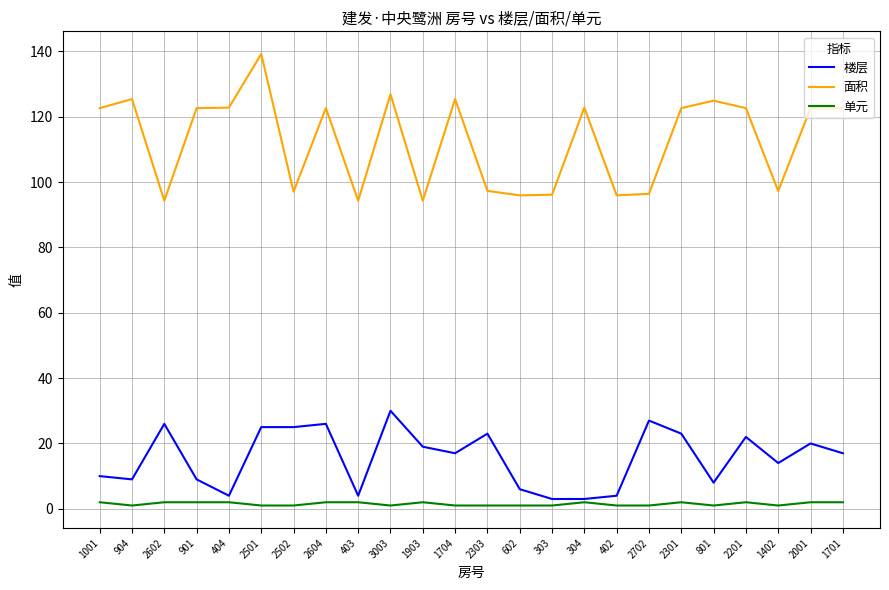

The 楼层 series shows 23.0 at 2301. True or false?

True